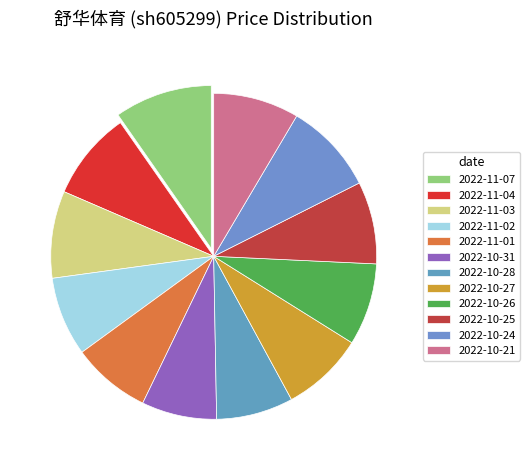

What is the smallest slice in the pie chart?

2022-10-31